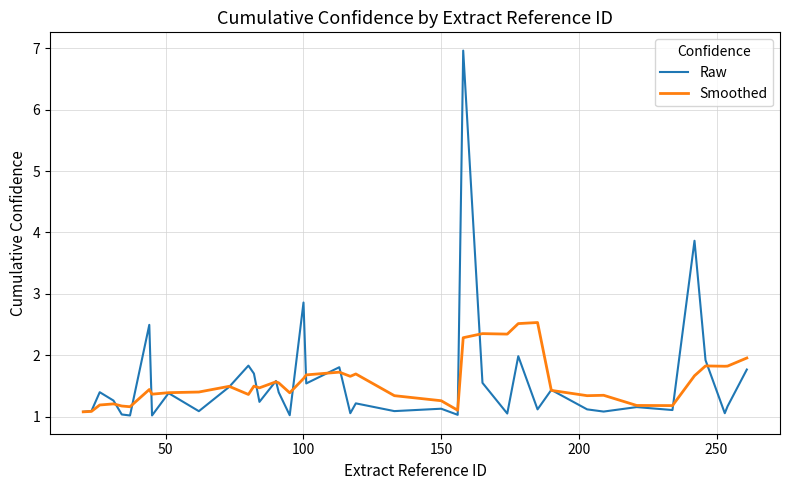

Which series has the widest spread of values?

Raw